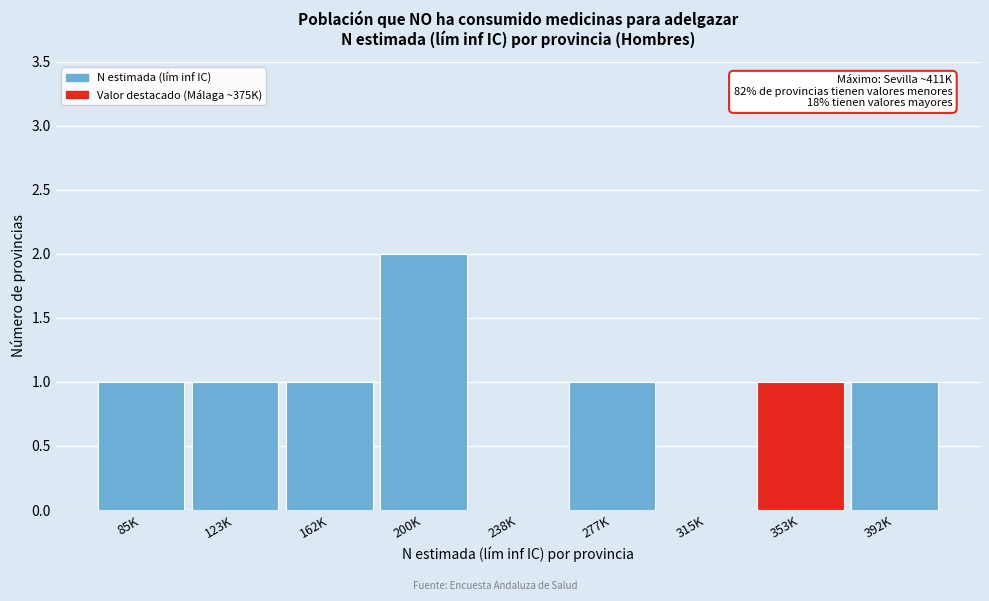

Reading left to right, extract all data points from this chart.

85K=1	123K=1	162K=1	200K=2	238K=0	277K=1	315K=0	353K=1	392K=1